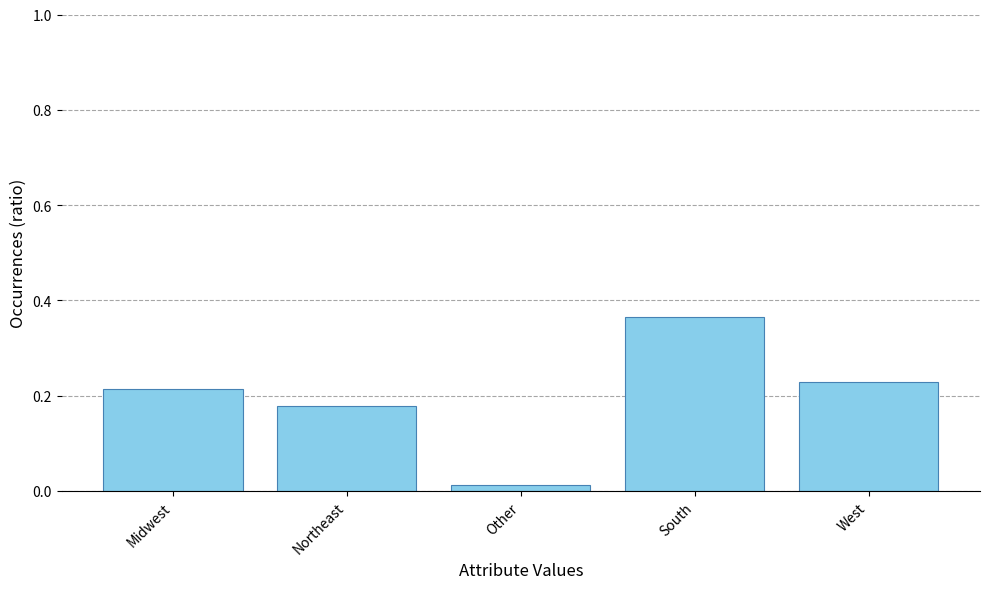

What is the sum of the values at South and Northeast?

0.5